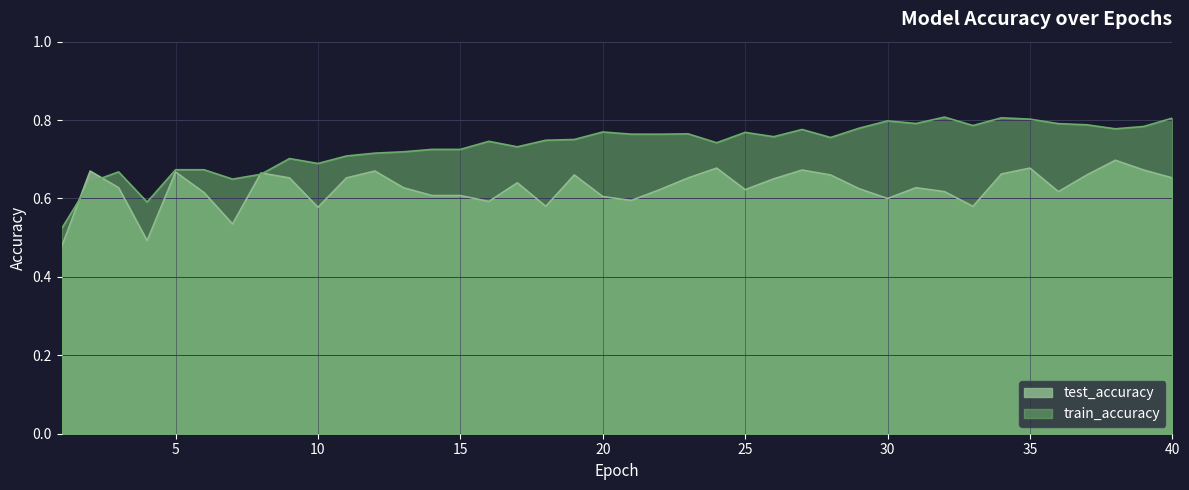

True or false: train_accuracy has a value of 1.2 at 36.

False